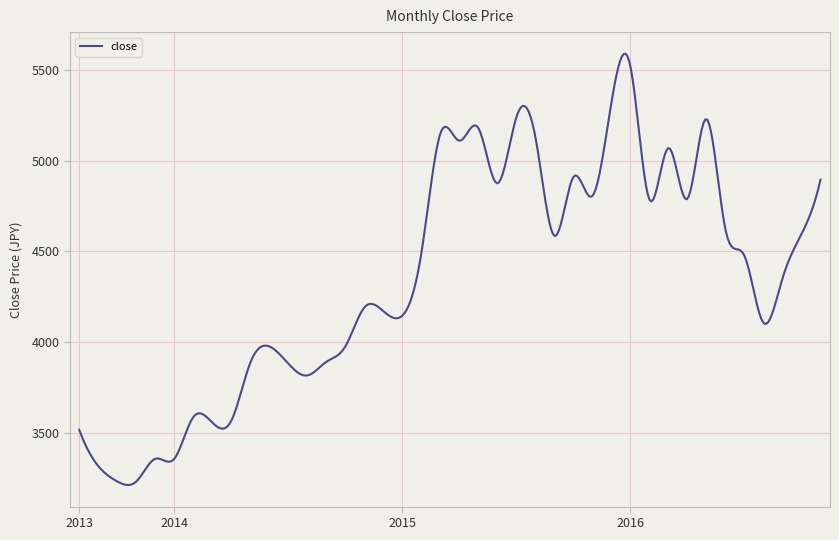

What is the maximum value shown in the chart?

5590.4